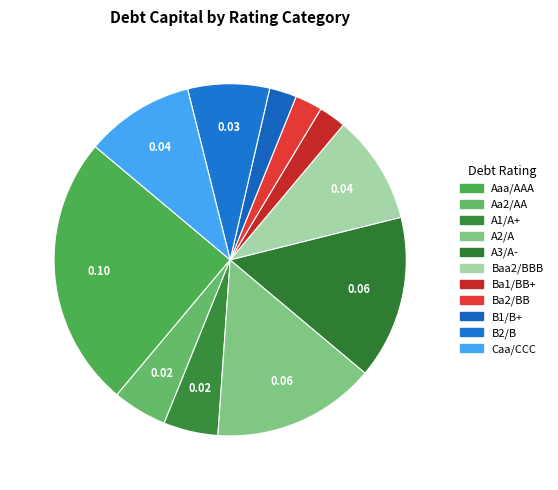

To the nearest percent, what is the average slice percentage?

9%